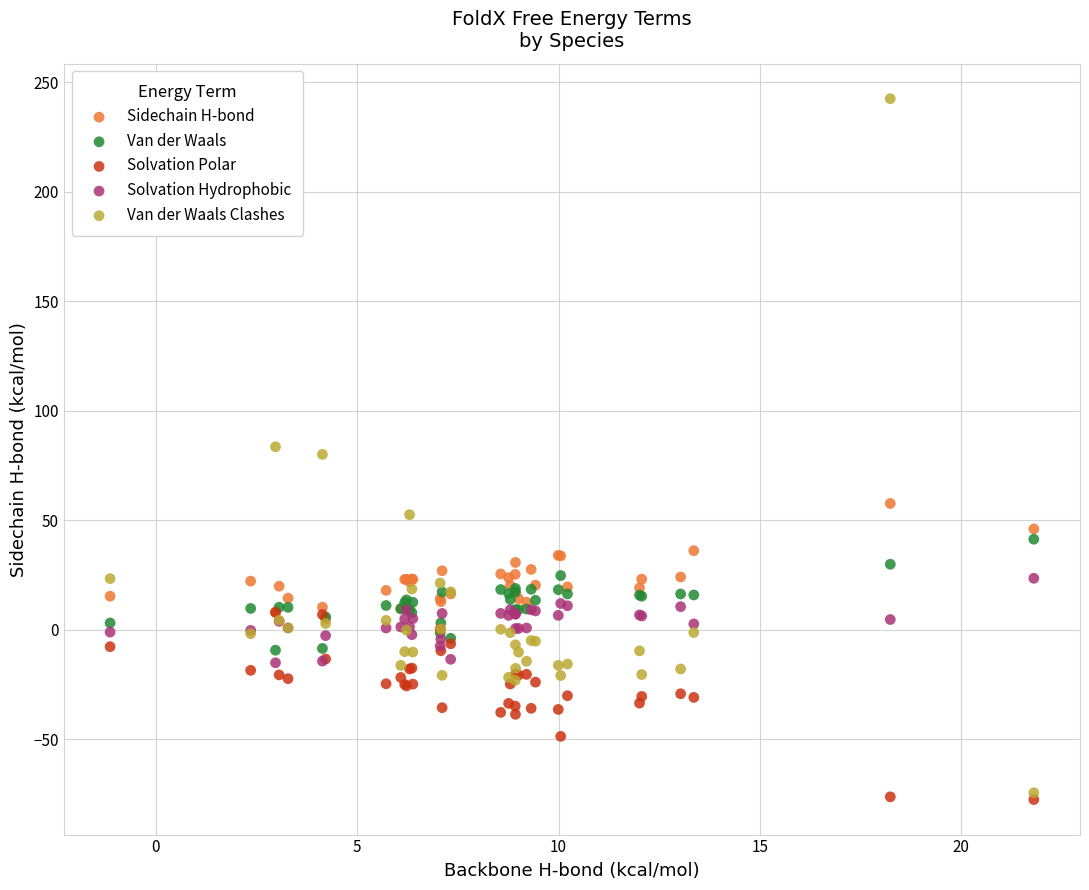

What are all the series names shown in the legend?

Sidechain H-bond, Van der Waals, Solvation Polar, Solvation Hydrophobic, Van der Waals Clashes